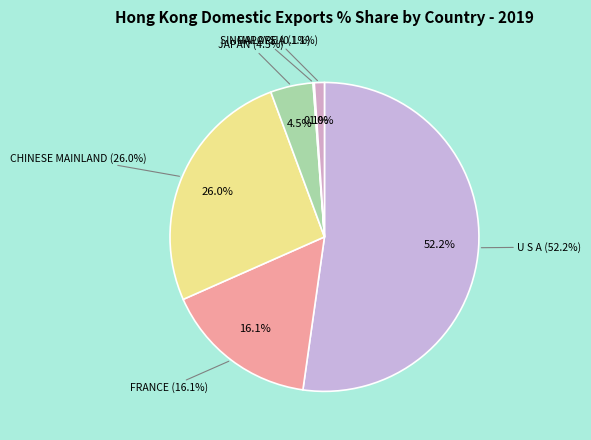

What portion of the pie excludes SINGAPORE?

99.9%